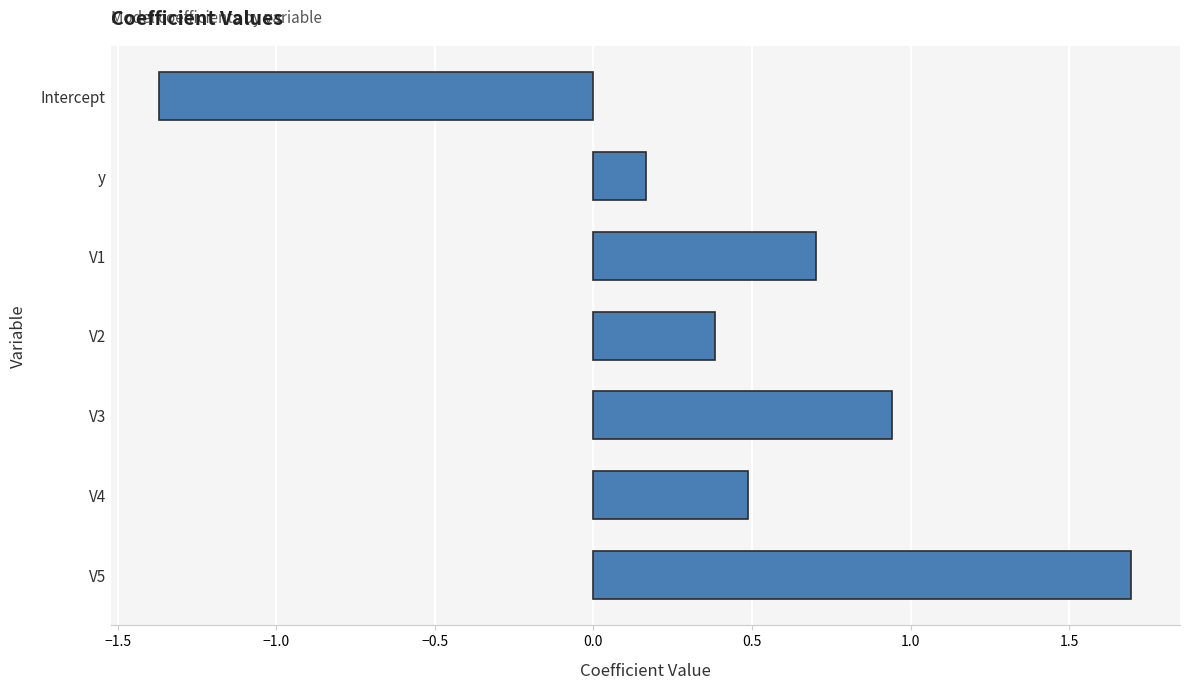

What is the value of the 6th bar from the top?

0.5